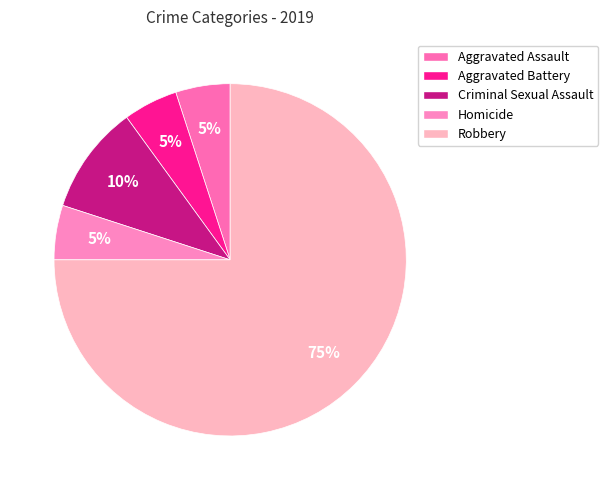

Do Homicide and Aggravated Assault together represent more than half of the pie?

No